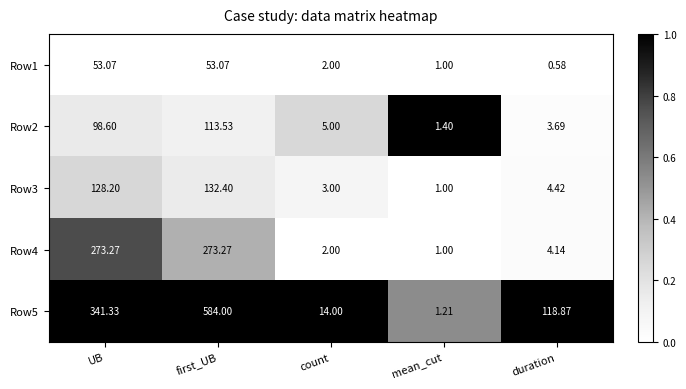

Count the number of data series in this chart.

5